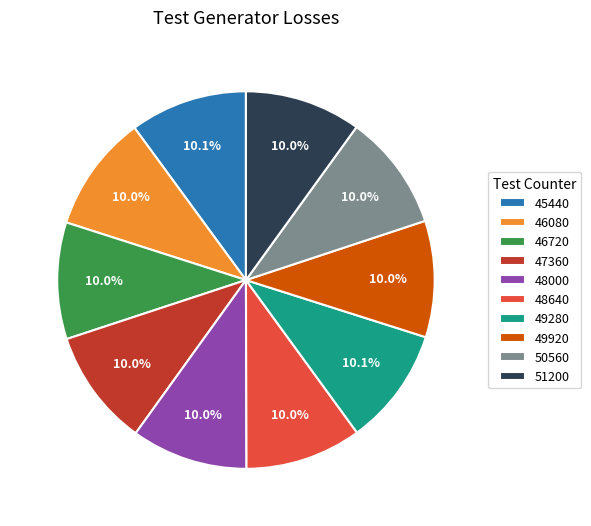

Is the sum of 50560 and 46080 greater than half?

No